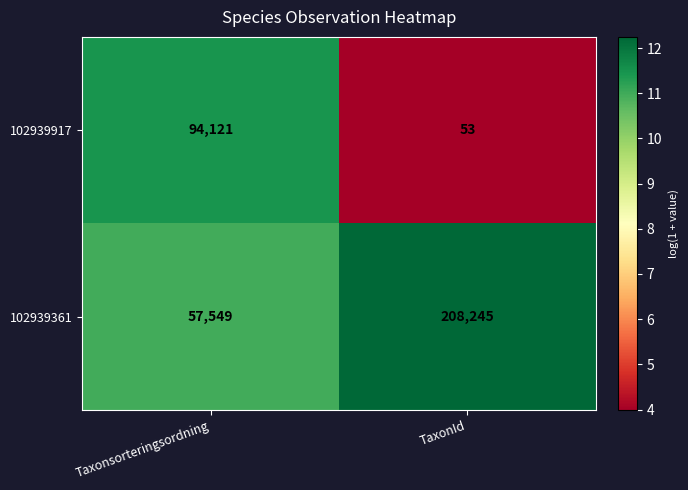

Rank the series by their average value, from lowest to highest.

102939917, 102939361